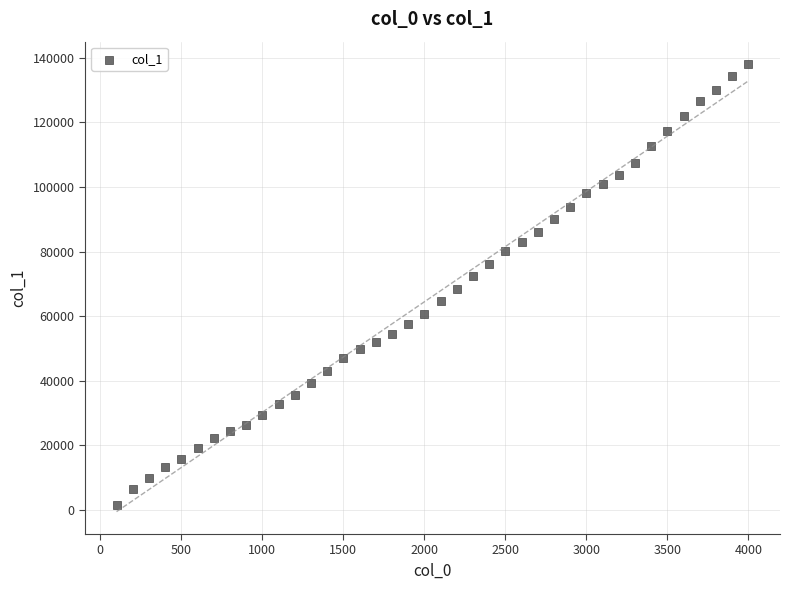

What is the range of Y values (max minus min)?

136713